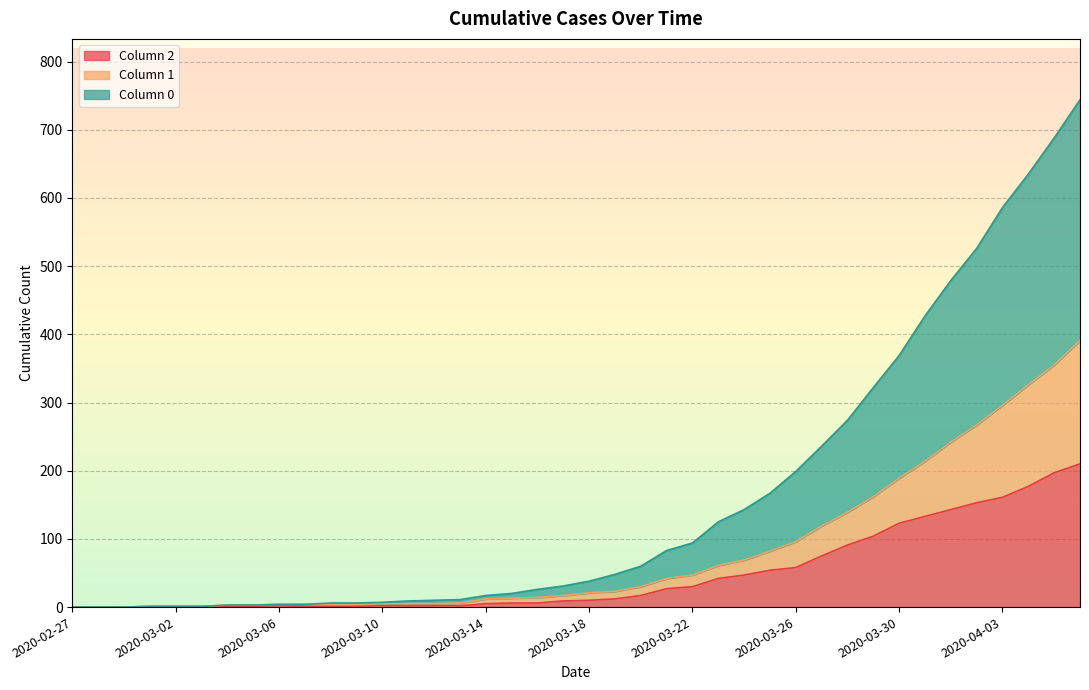

The value of 0 at 2020-03-02 is 2. True or false?

False